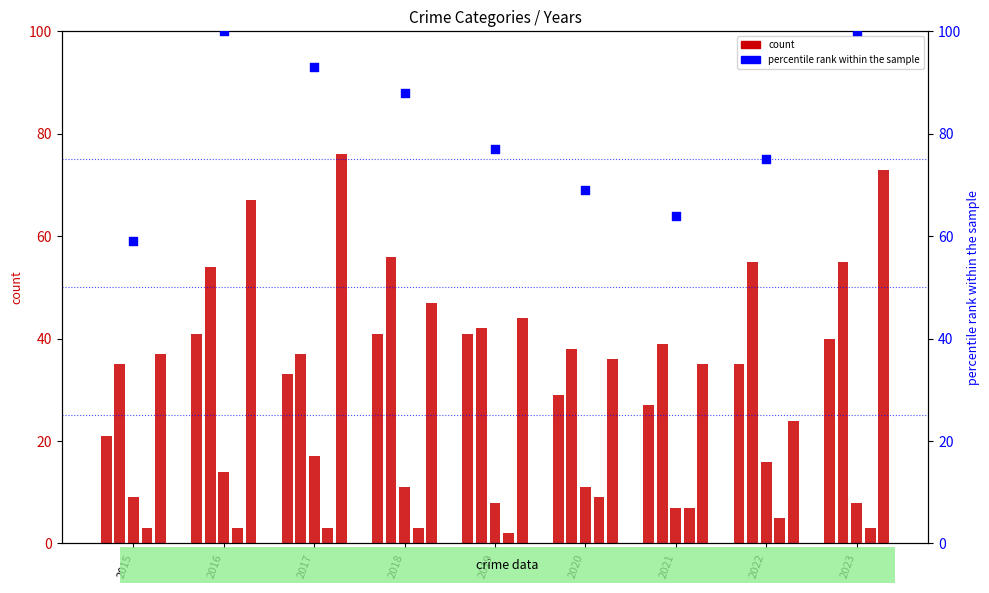

Which series reaches the maximum Y coordinate?

percentile rank within the sample